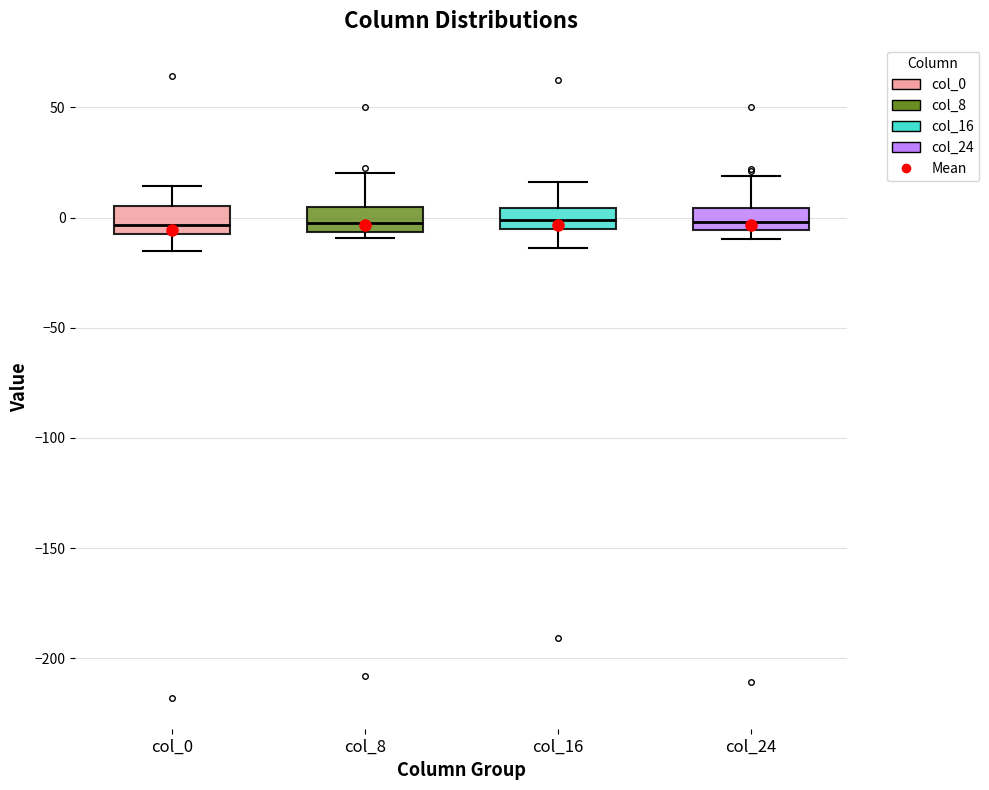

Reading left to right, transcribe this box plot: for each box, give where its median line is, the range the box spans, and where its two whiskers end, as read against the y-axis. The values are not printed on the chart, so give them approximately, as read against the axis.

col_0: median -5 (just above the box's lower edge), box -5 to 5, whiskers -15 to 15
col_8: median 0, box -5 to 5, whiskers -10 to 20
col_16: median 0, box -5 to 5, whiskers -15 to 15
col_24: median 0, box -5 to 5, whiskers -10 to 20